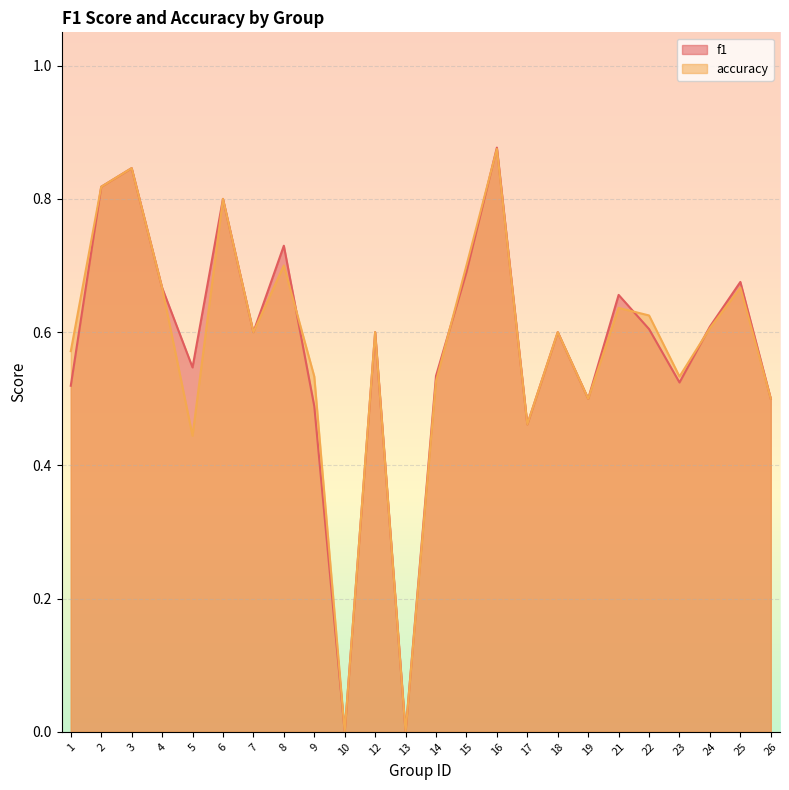

How many lines are shown in the chart?

2